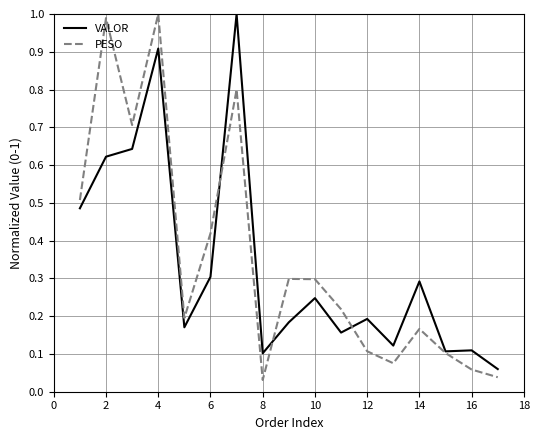

Which series has the largest total across all categories?

PESO